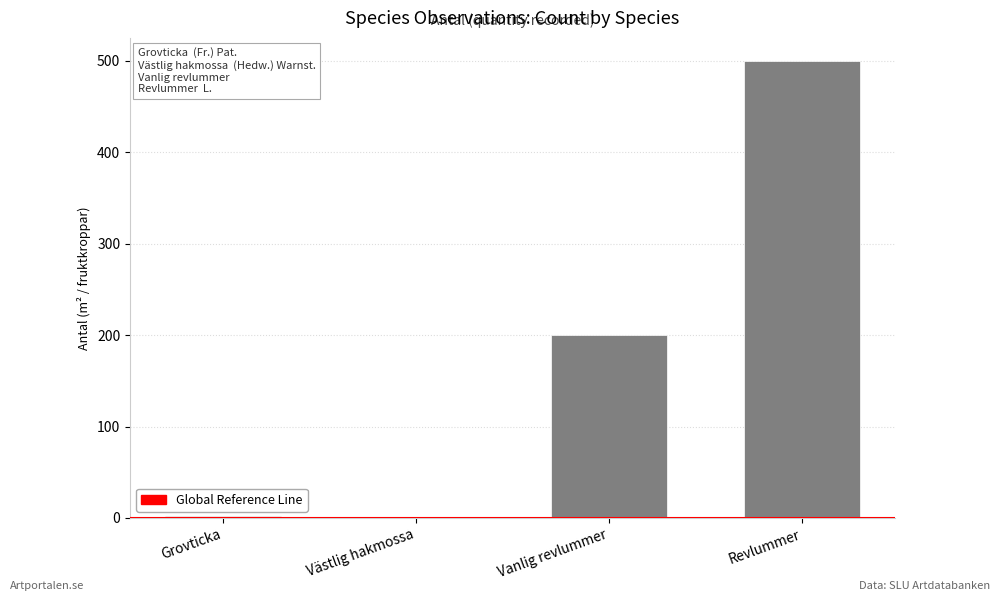

Which label corresponds to the largest value in the chart?

Revlummer